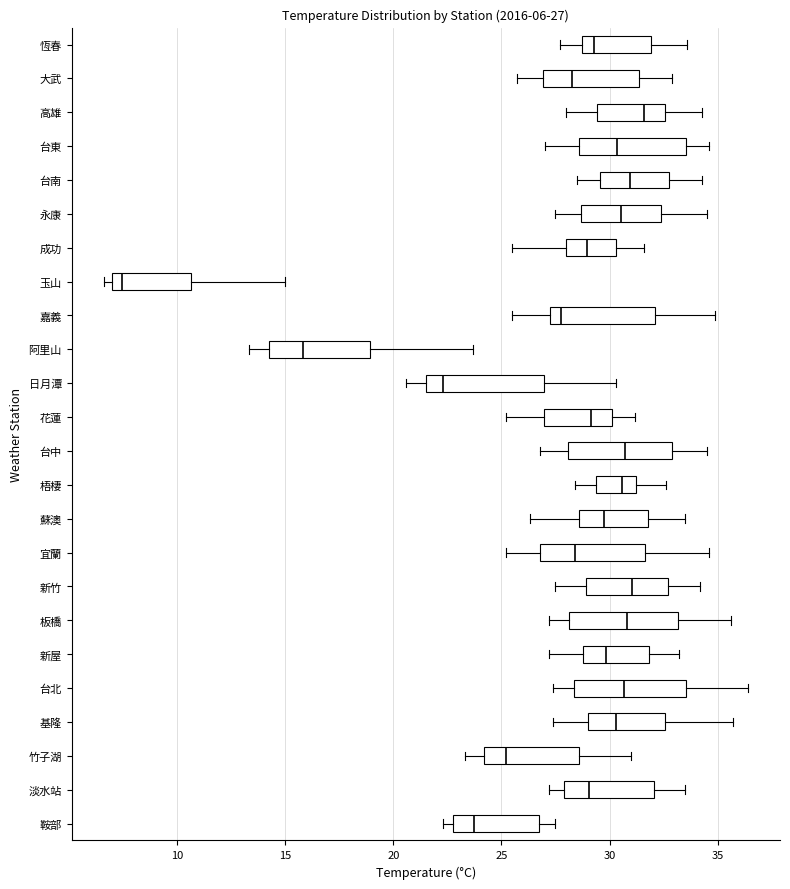

Which box has the furthest to the right median line?

高雄